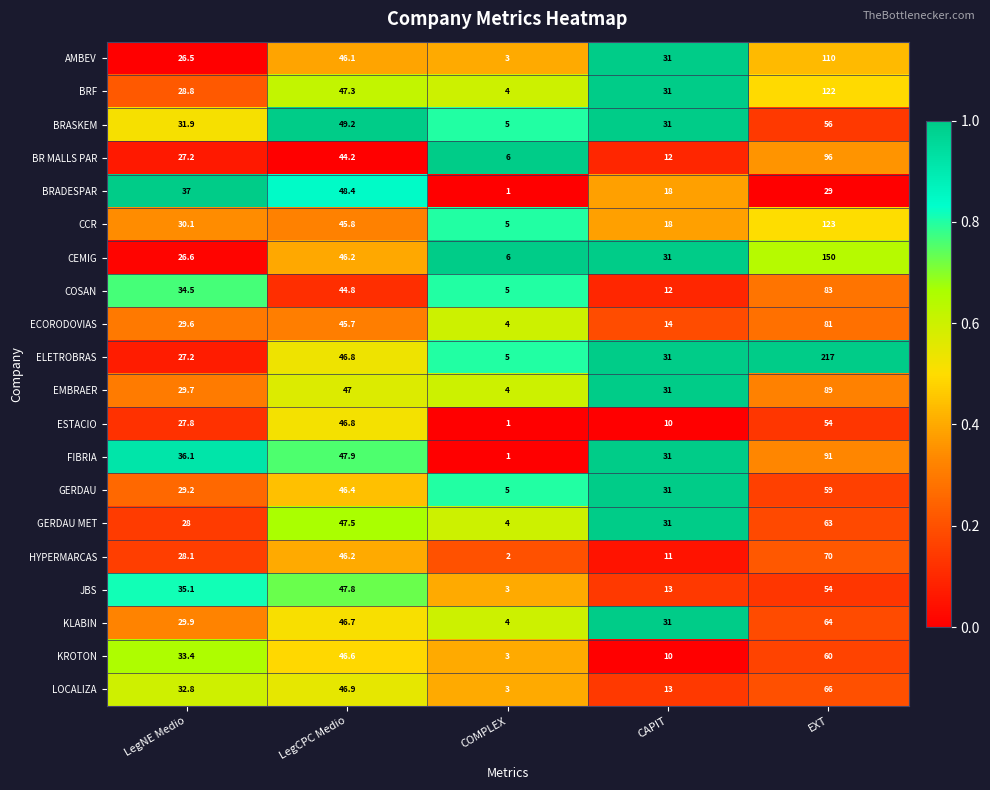

What is the approximate value of KROTON at LegCPC Medio?

46.6